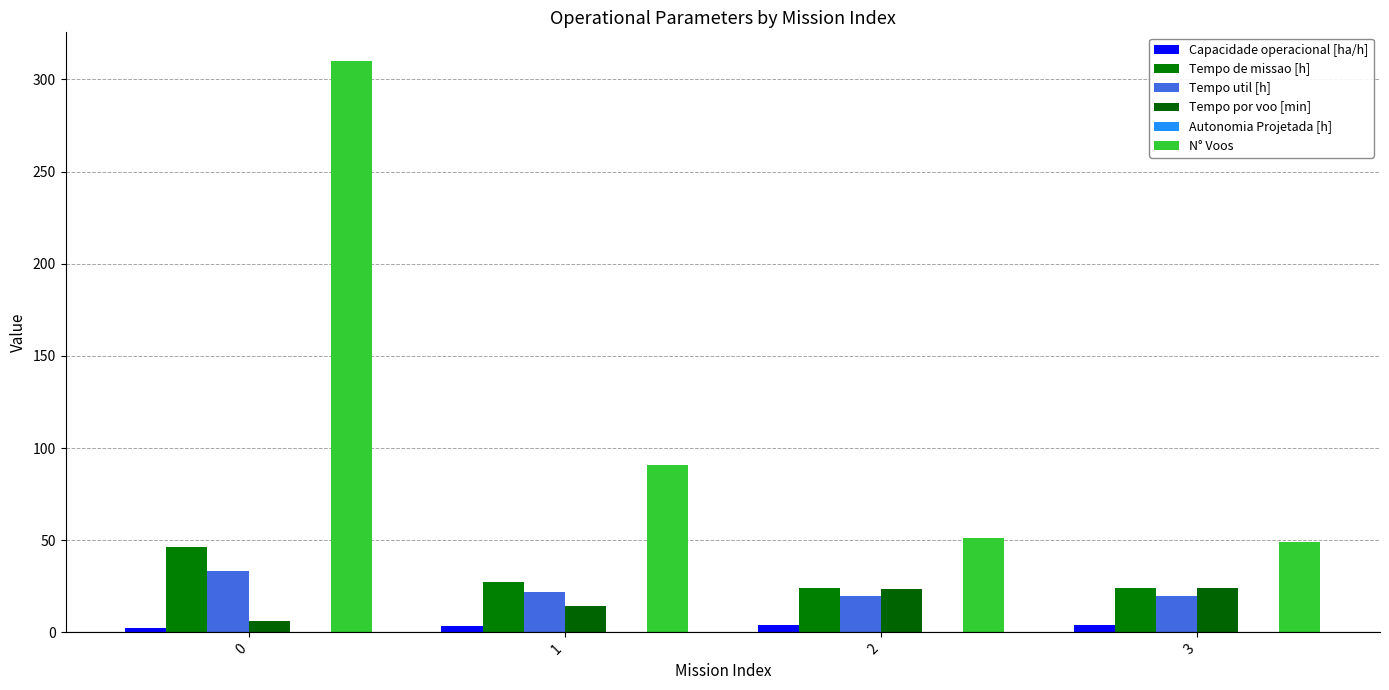

Reading left to right, extract all data points from this chart.

Capacidade operacional [ha/h]: 0=2.2	1=3.7	2=4.2	3=4.2
Tempo de missao [h]: 0=46.5	1=27.3	2=24.0	3=23.9
Tempo util [h]: 0=33.0	1=21.6	2=19.8	3=19.7
Tempo por voo [min]: 0=6.4	1=14.3	2=23.3	3=24.1
Autonomia Projetada [h]: 0=0.1	1=0.2	2=0.3	3=0.4
N° Voos: 0=310.0	1=91.0	2=51.0	3=49.0